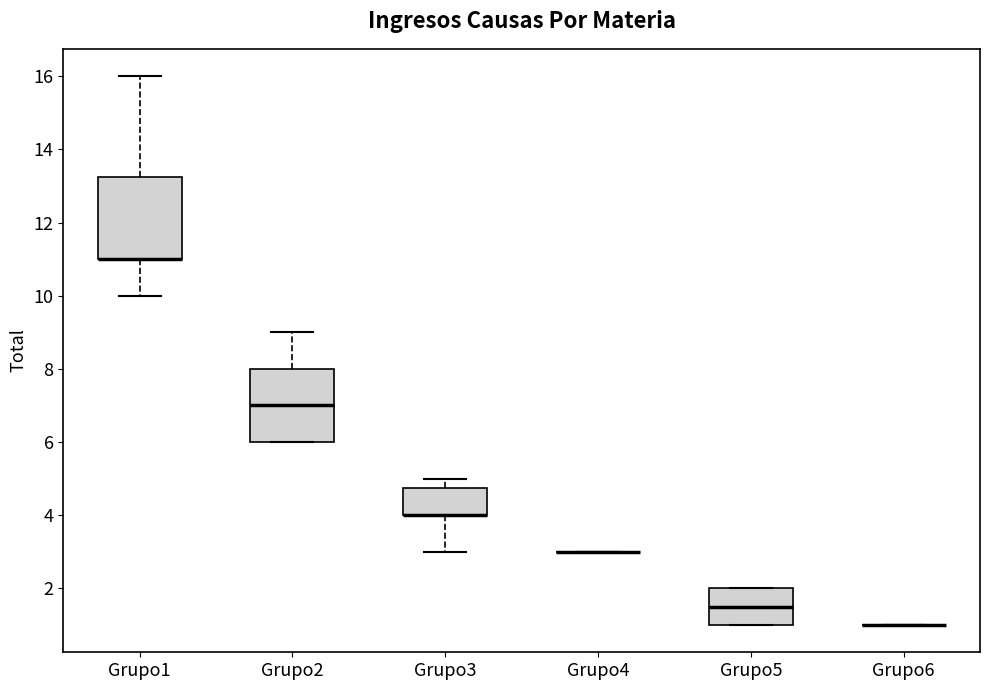

Where is the lower edge of the box for Grupo5 on the y-axis? The values are not printed on the chart, so give them approximately, as read against the axis.

1.0